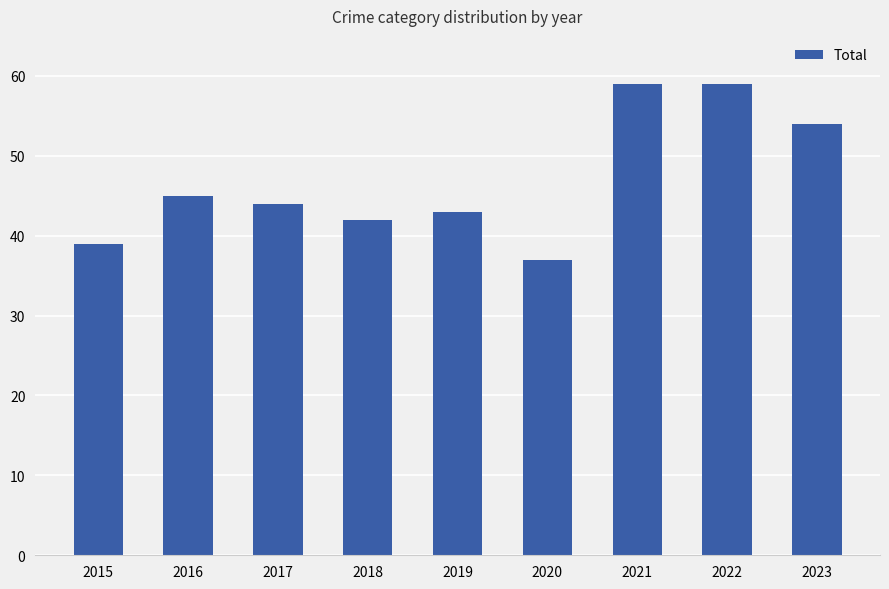

What is the greatest value displayed?

59